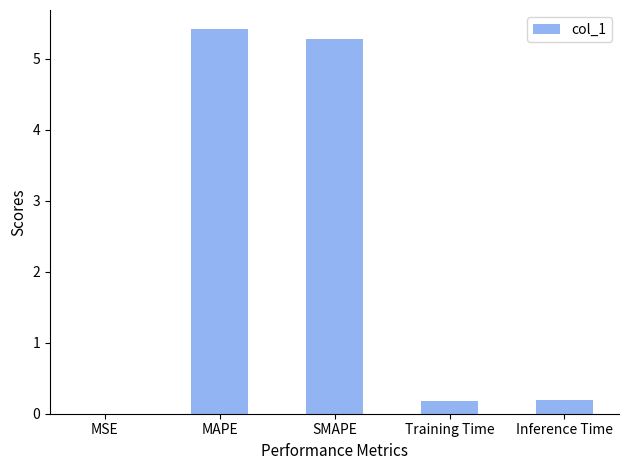

What is the sum of all values?

11.1